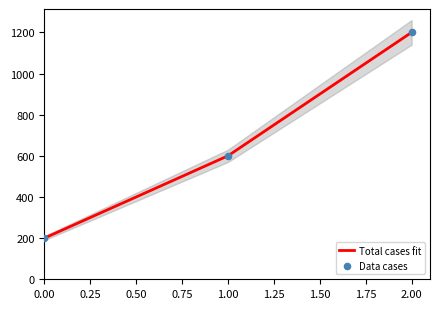

The value of Total cases fit at 0.00 is 356. True or false?

False